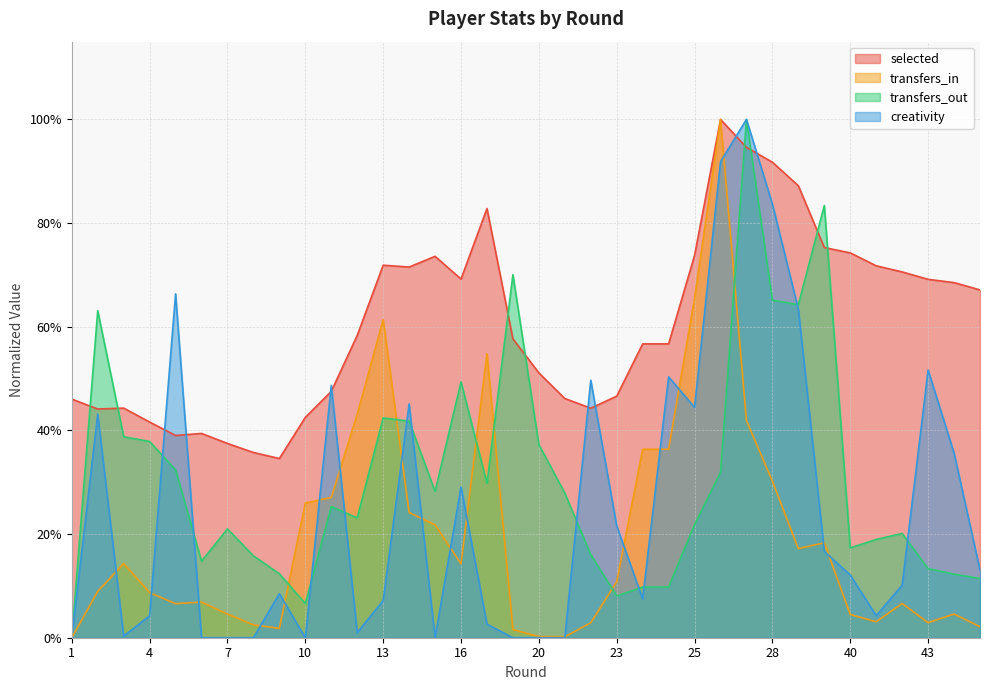

After their last crossing, which series has the higher values: transfers_in or transfers_out?

transfers_out